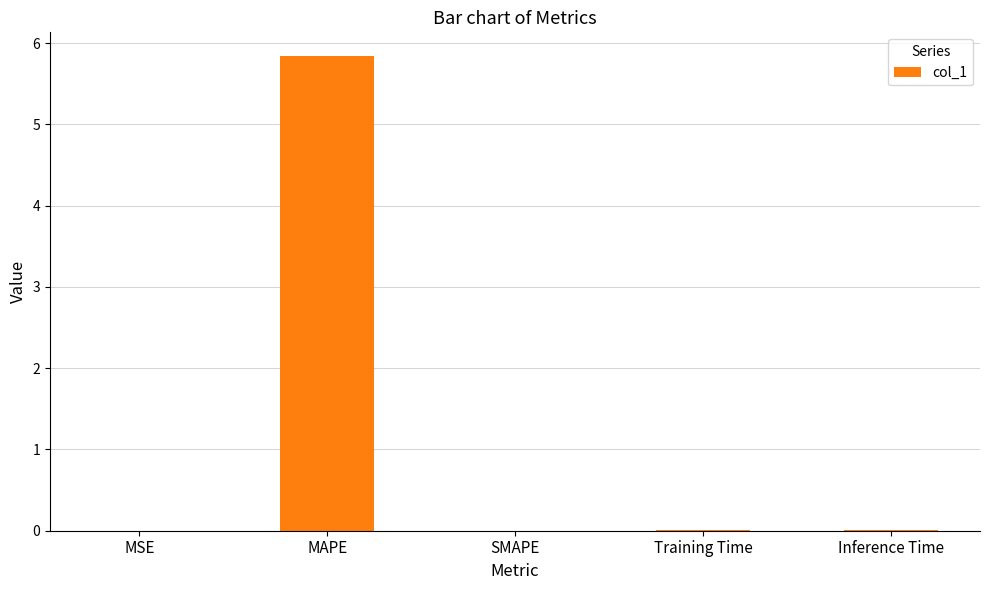

Is it true that the value at MAPE is 5.8?

True